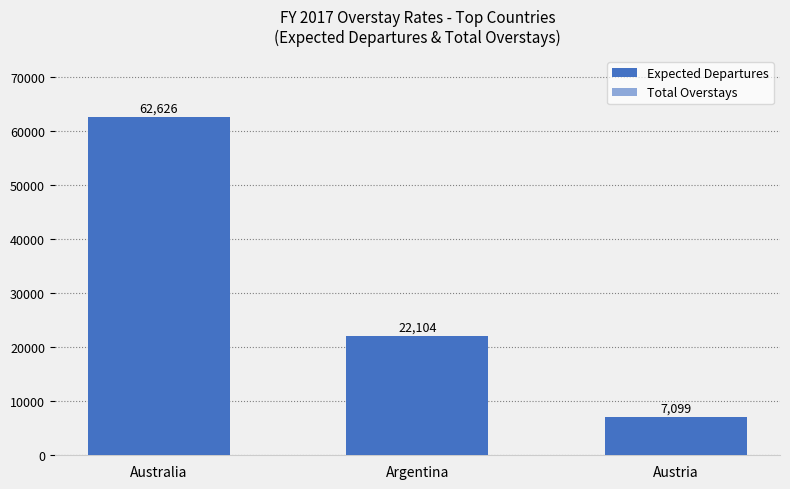

What is the maximum value shown in the chart?

62626